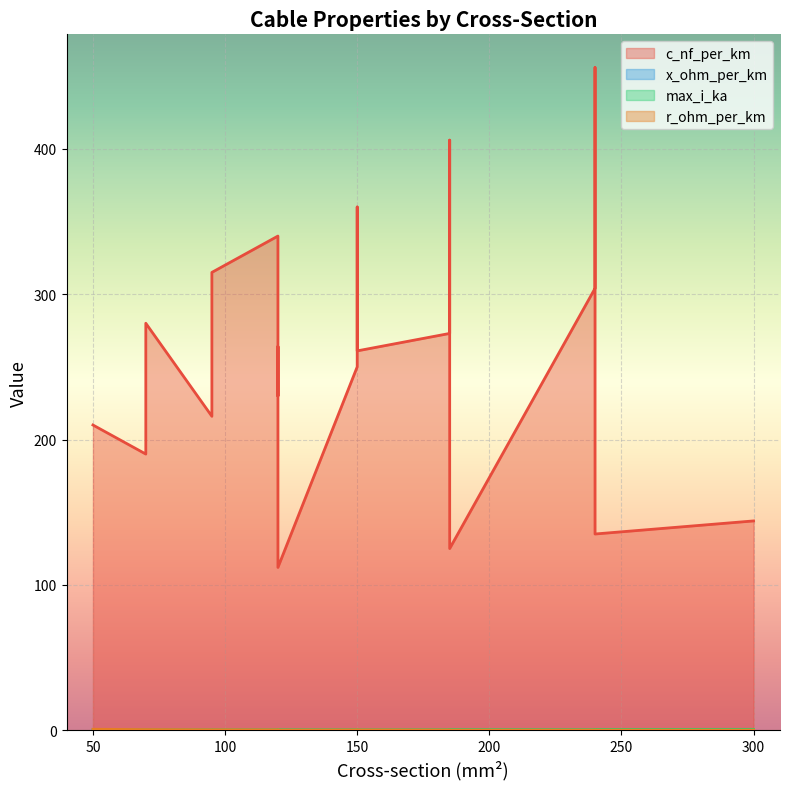

How many interior local valleys does the max_i_ka series have?

4